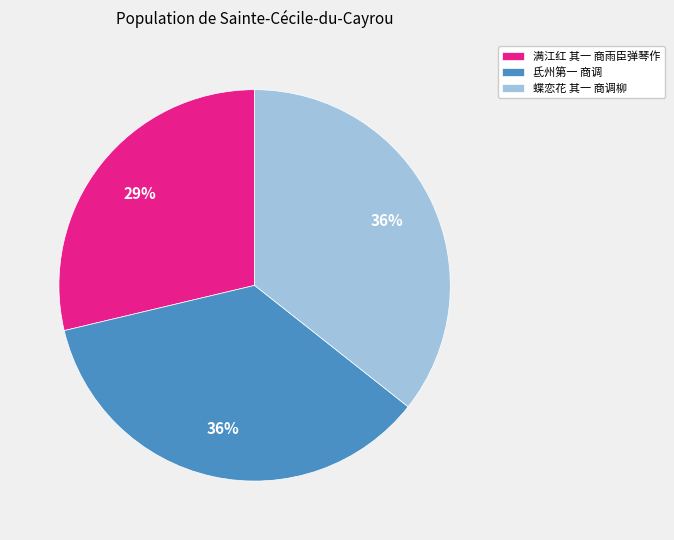

Which slice is the smallest?

满江红 其一 商雨臣弹琴作